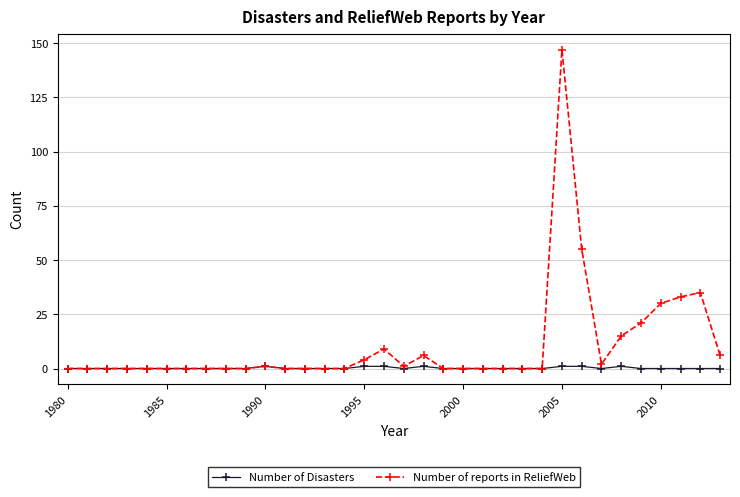

True or false: Number of reports in ReliefWeb has more than 0 interior local peaks.

True